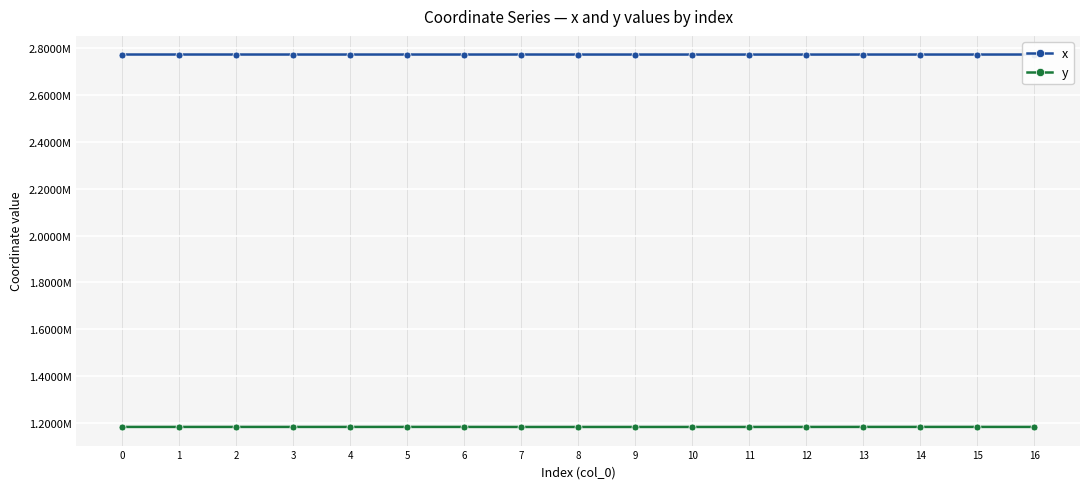

Does the chart have visible grid lines?

Yes